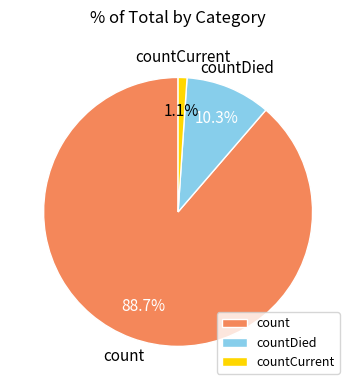

What percentage is the countCurrent slice, to the nearest percent?

1%